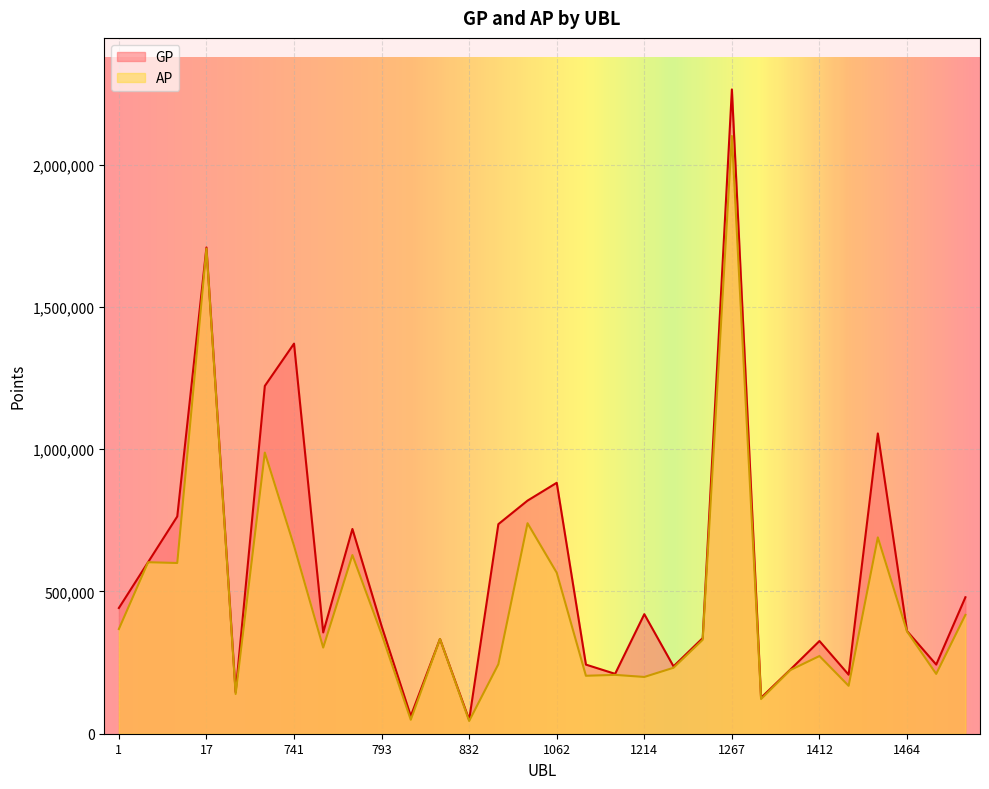

Rank the series by their average value, from highest to lowest.

GP, AP